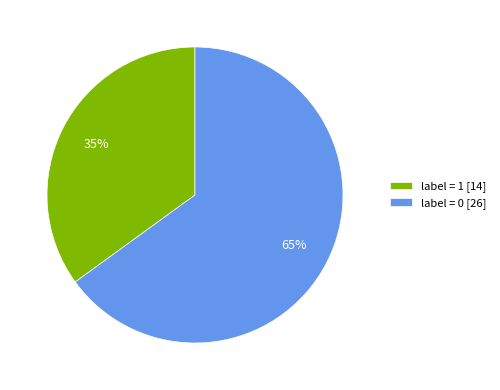

Count the number of slices in the pie.

2